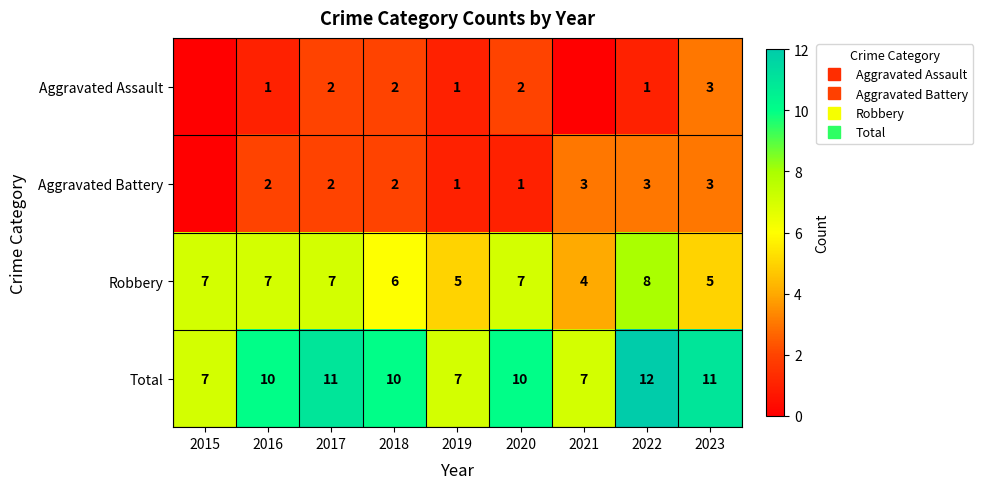

Is the value of Robbery at 2017 greater than the value of Aggravated Assault at 2018?

Yes